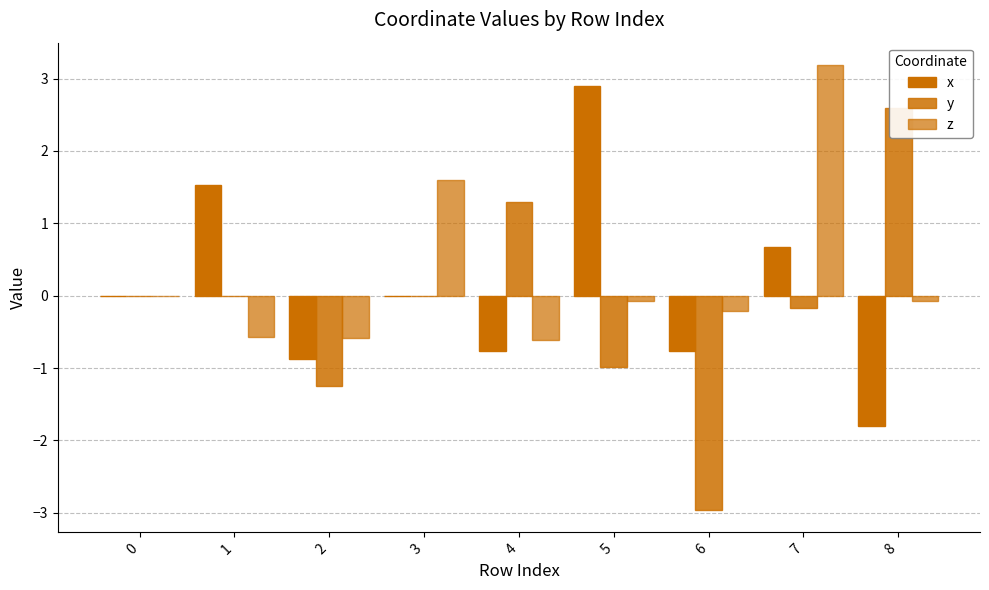

What is the value of the y bar at the 7th from the left?

-3.0